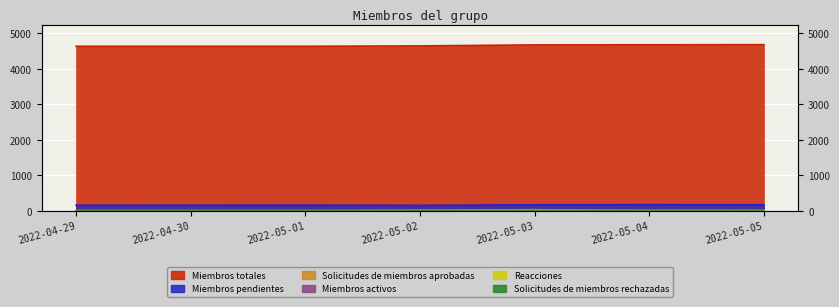

At which label does Miembros pendientes first exceed 158?

2022-05-03